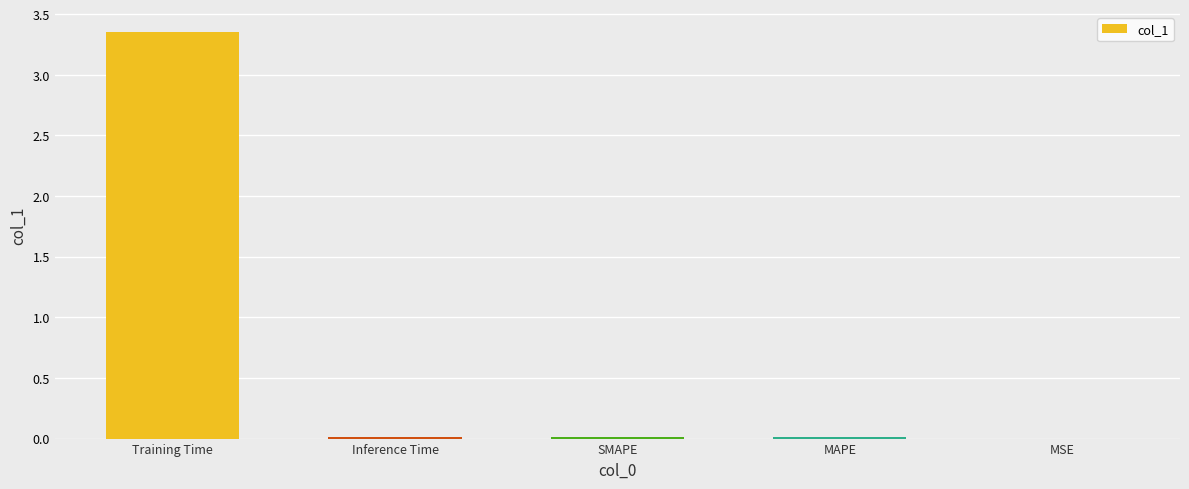

Between Training Time and Inference Time, which is larger?

Training Time